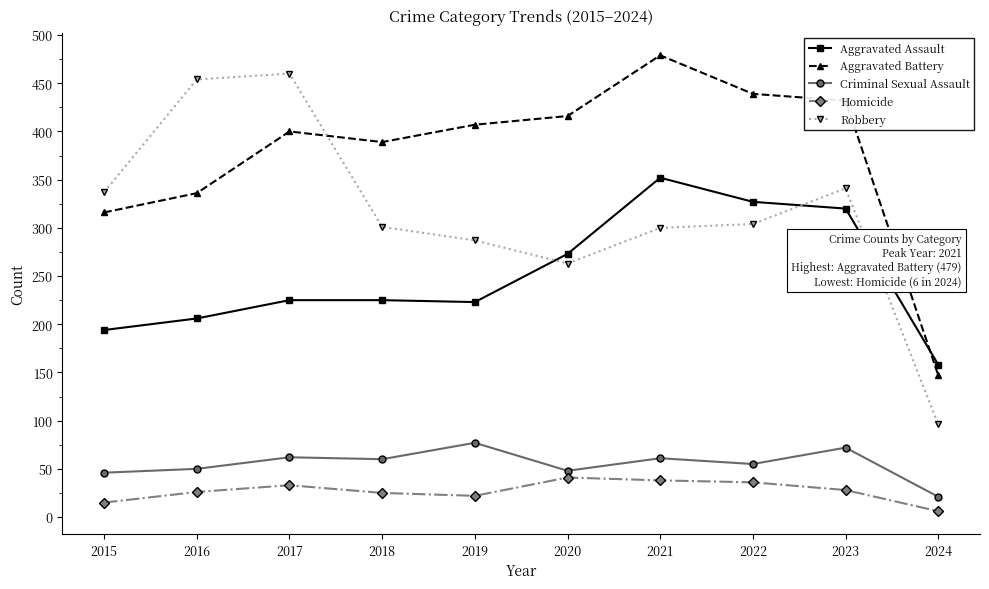

What is the average value of the Robbery series?

314